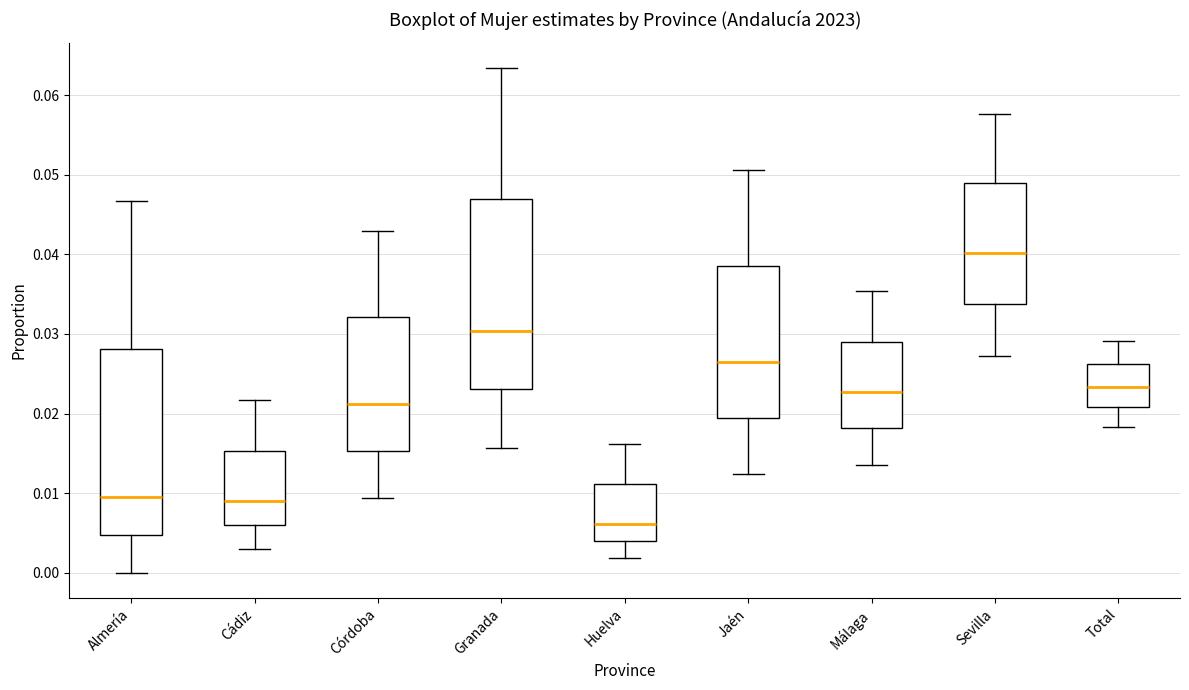

Reading left to right, transcribe this box plot: for each box, give where its median line is, the range the box spans, and where its two whiskers end, as read against the y-axis. The values are not printed on the chart, so give them approximately, as read against the axis.

Almería: median 0.009, box 0.005 to 0.028, whiskers 0.000 to 0.047
Cádiz: median 0.009, box 0.006 to 0.015, whiskers 0.003 to 0.022
Córdoba: median 0.021, box 0.015 to 0.032, whiskers 0.009 to 0.043
Granada: median 0.030, box 0.023 to 0.047, whiskers 0.016 to 0.063
Huelva: median 0.006, box 0.004 to 0.011, whiskers 0.002 to 0.016
Jaén: median 0.026, box 0.019 to 0.038, whiskers 0.012 to 0.051
Málaga: median 0.023, box 0.018 to 0.029, whiskers 0.014 to 0.035
Sevilla: median 0.040, box 0.034 to 0.049, whiskers 0.027 to 0.058
Total: median 0.023, box 0.021 to 0.026, whiskers 0.018 to 0.029